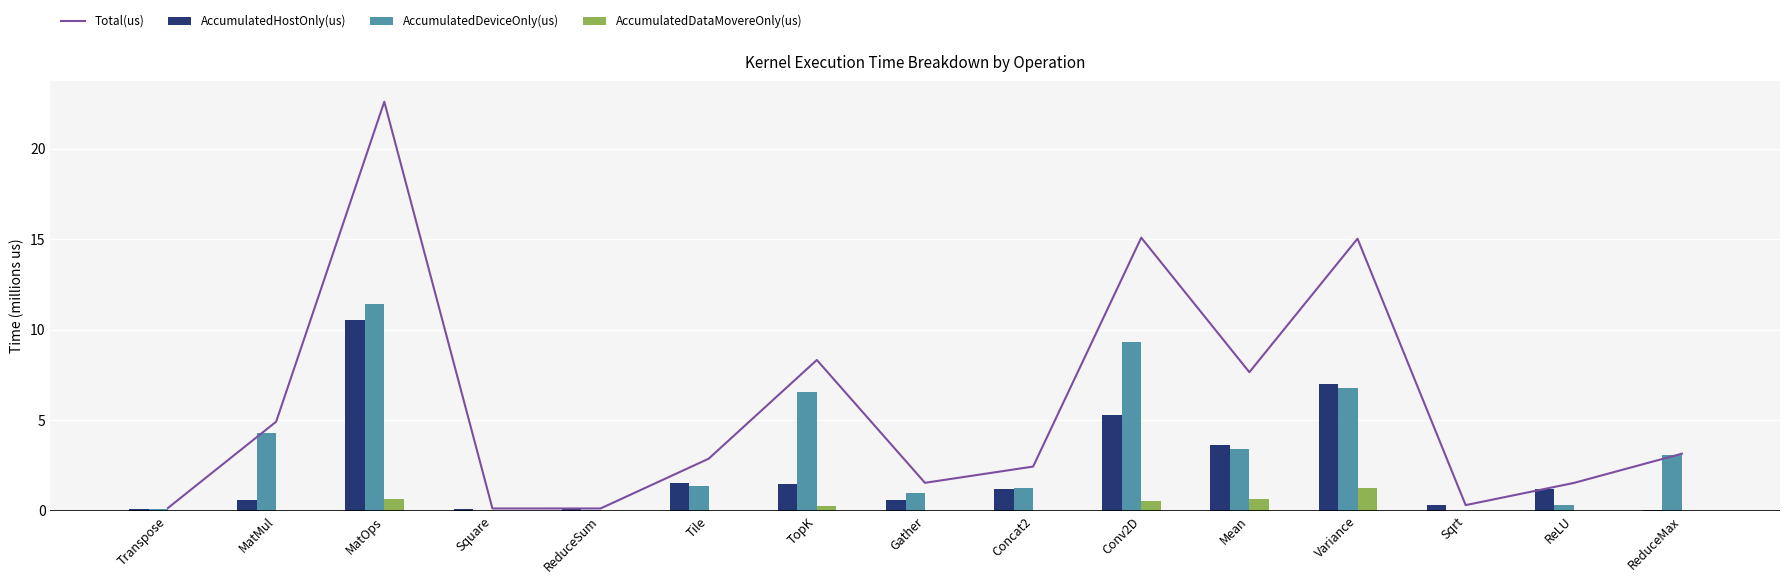

Which label corresponds to the largest value in the chart?

MatOps